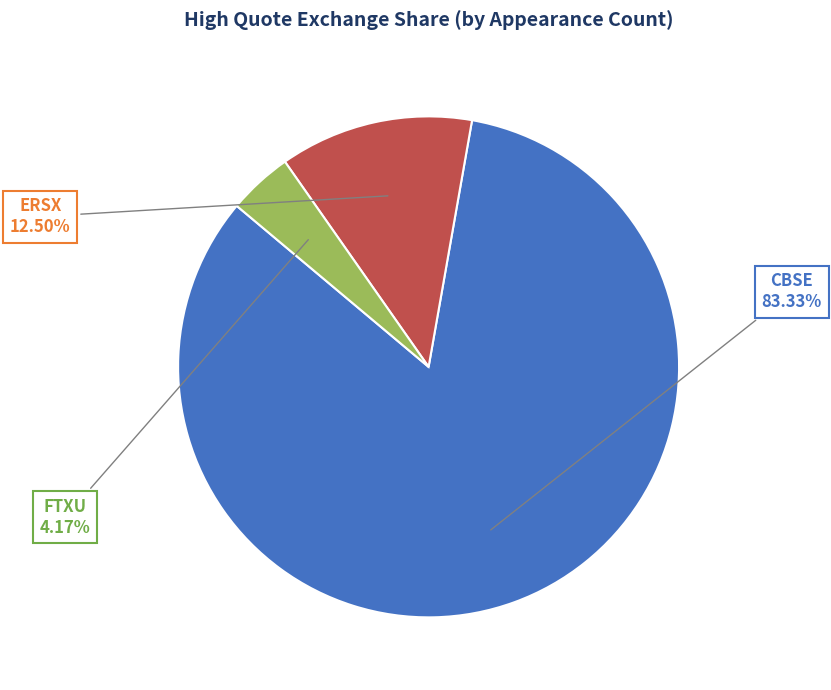

How much of the chart is everything except FTXU?

95.8%